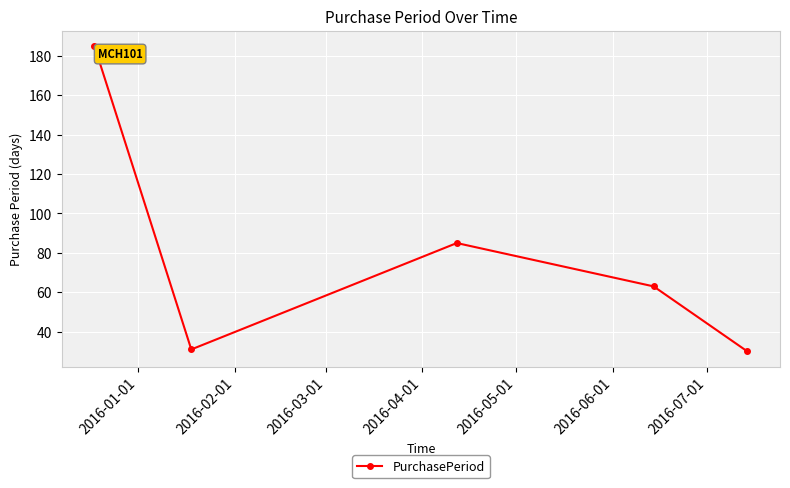

How many points are higher than both their immediate neighbors (excluding endpoints)?

1